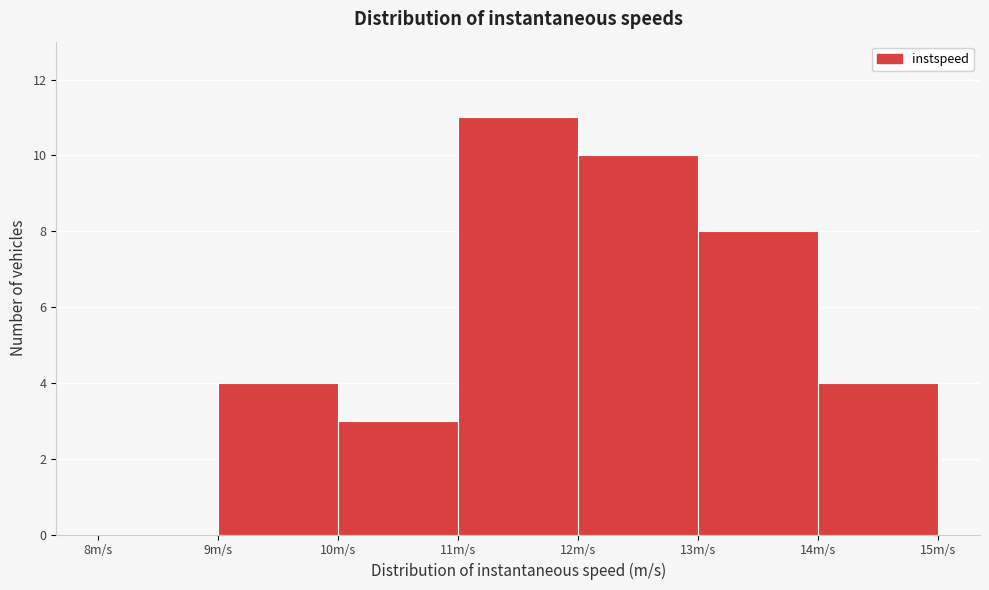

Reading left to right, transcribe this chart: for each bar, give the range it covers on the x-axis and its height. The values are not printed on the chart, so give them approximately, as read against the axis.

8 to 9: 0
9 to 10: 4
10 to 11: 3
11 to 12: 11
12 to 13: 10
13 to 14: 8
14 to 15: 4